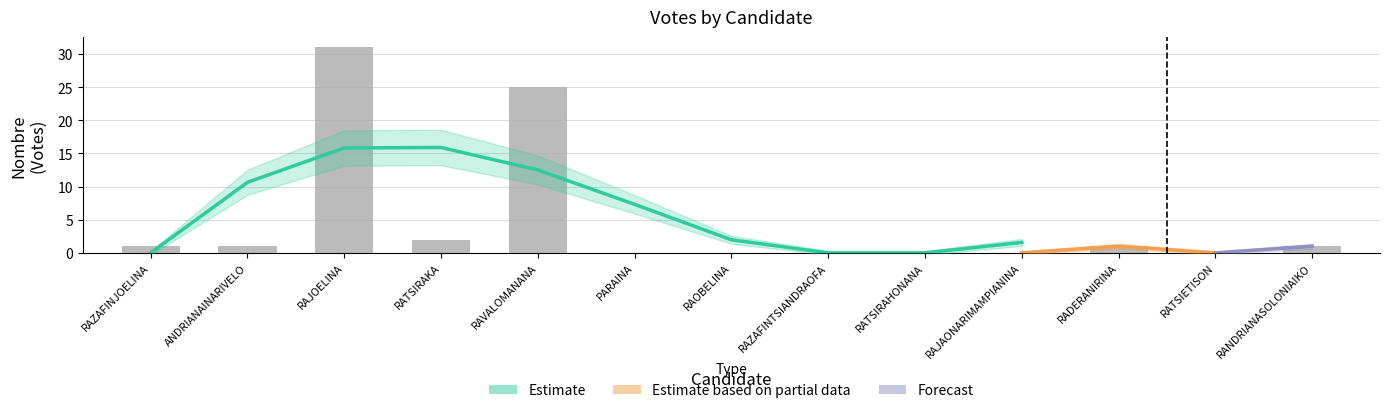

The chart shows a value of 1 at RADERANIRINA. True or false?

False